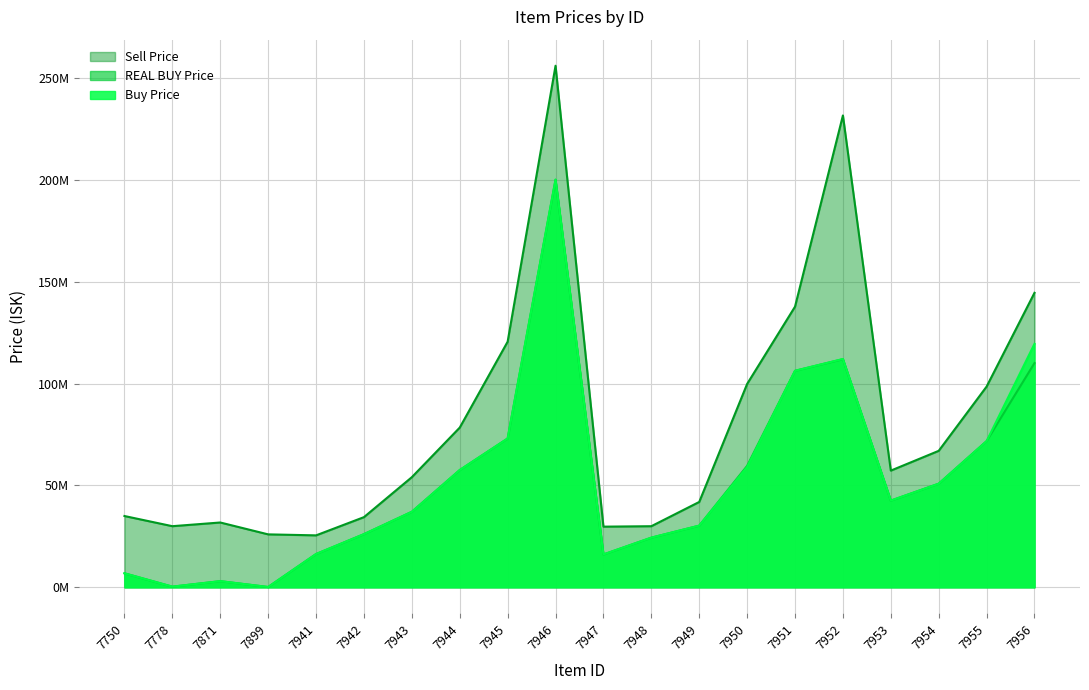

True or false: Sell Price and Buy Price intersect in this chart.

False